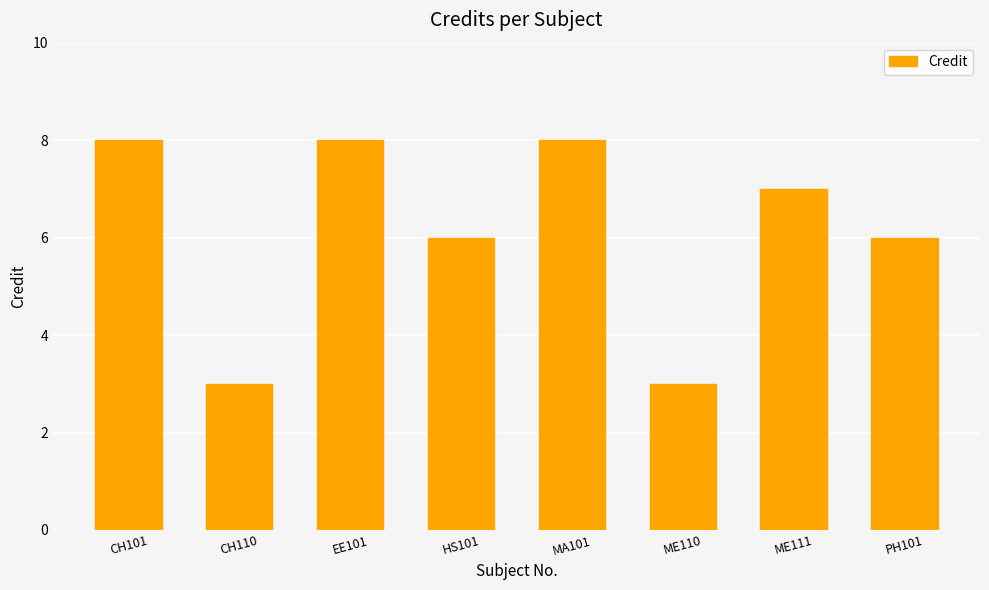

What is the change in value from HS101 to ME110?

-3